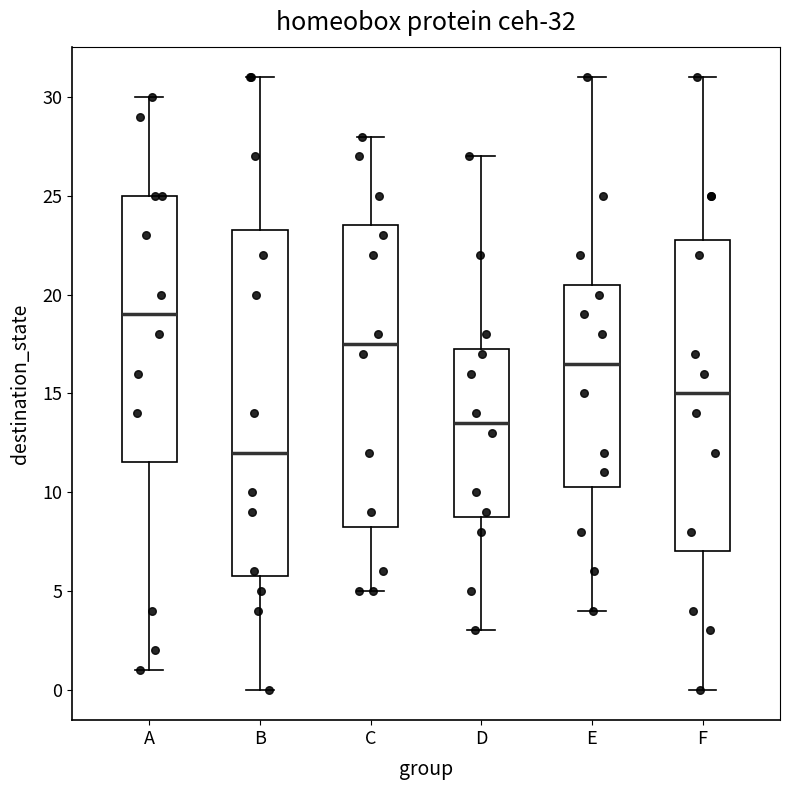

Which box's median line is the lowest?

B